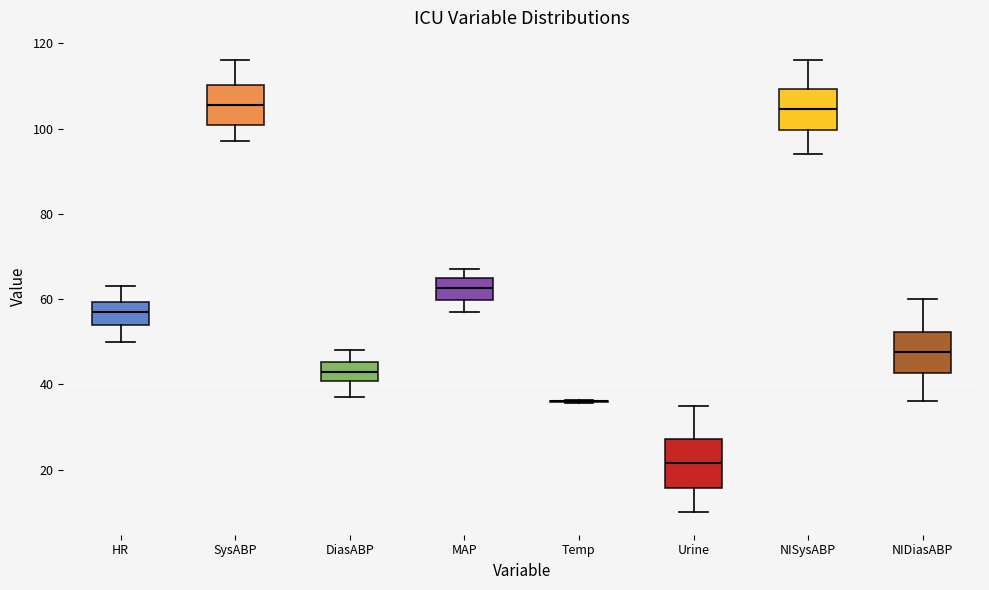

Reading left to right, transcribe this box plot: for each box, give where its median line is, the range the box spans, and where its two whiskers end, as read against the y-axis. The values are not printed on the chart, so give them approximately, as read against the axis.

HR: median 58, box 54 to 60, whiskers 50 to 64
SysABP: median 106, box 100 to 110, whiskers 98 to 116
DiasABP: median 44, box 40 to 46, whiskers 38 to 48
MAP: median 62, box 60 to 66, whiskers 58 to 68
Temp: box collapsed to a line at 36, whiskers 36 to 36
Urine: median 22, box 16 to 28, whiskers 10 to 36
NISysABP: median 104, box 100 to 110, whiskers 94 to 116
NIDiasABP: median 48, box 42 to 52, whiskers 36 to 60